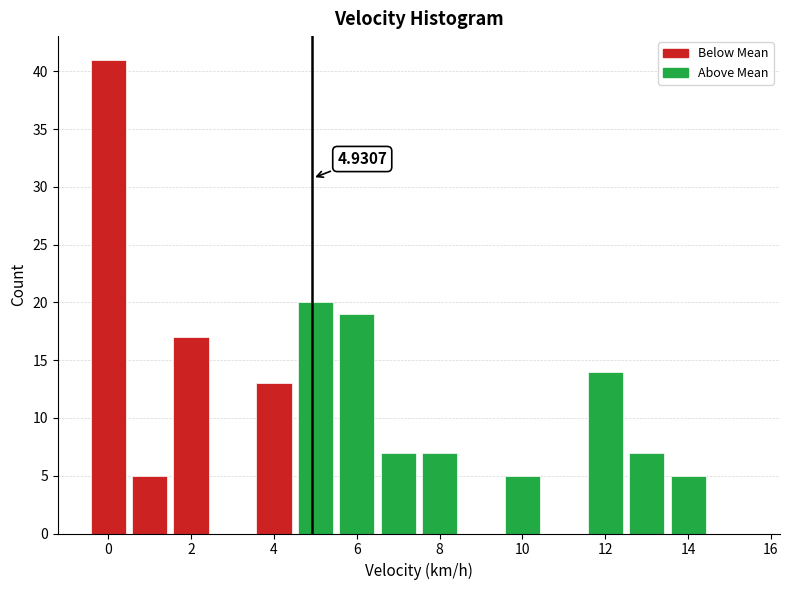

Over which range of the x-axis is the bar tallest?

-0.5 to 0.5